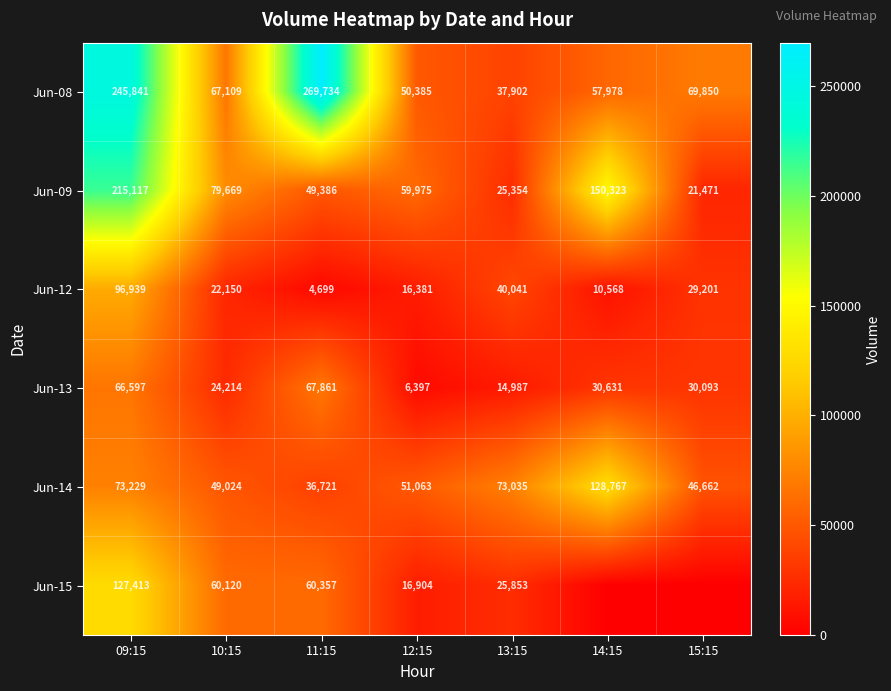

Is it true that Jun-14 equals 73229 at 09:15?

True